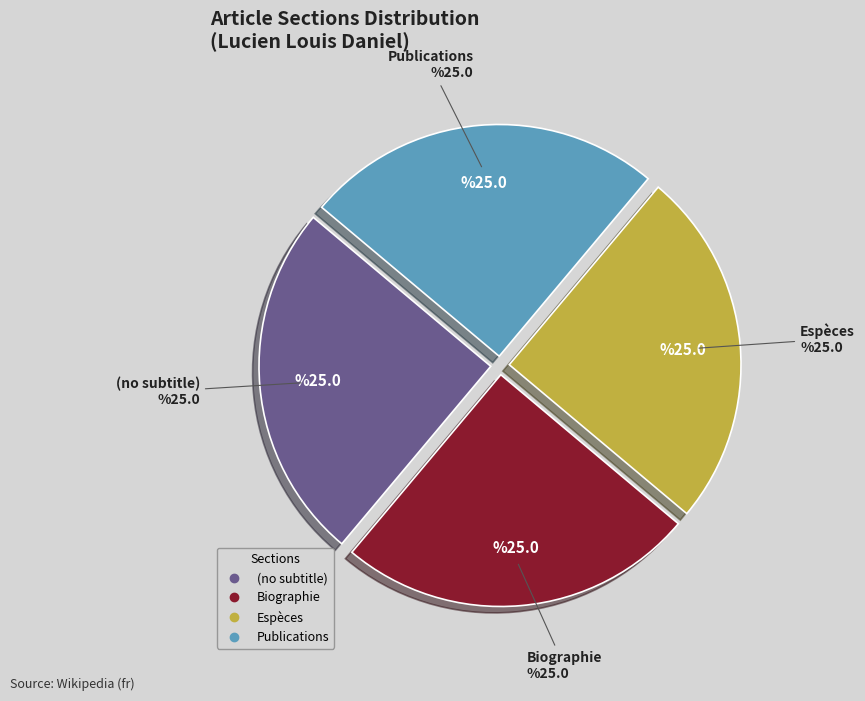

True or false: Espèces accounts for 48% of the total.

False